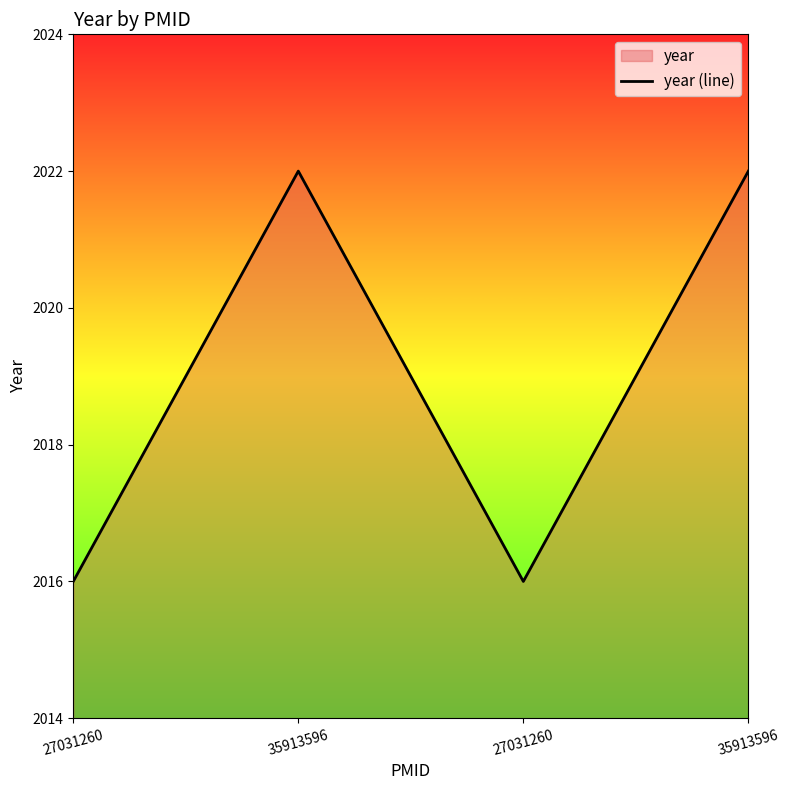

What is the label of the 4th point from the left?

35913596